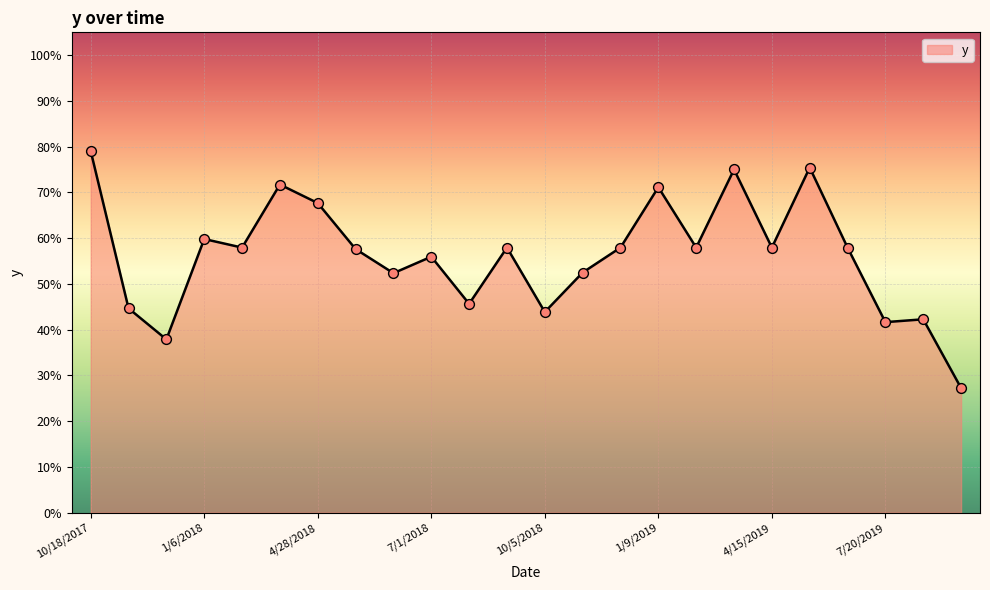

Is this an area chart (filled region under the line)?

Yes